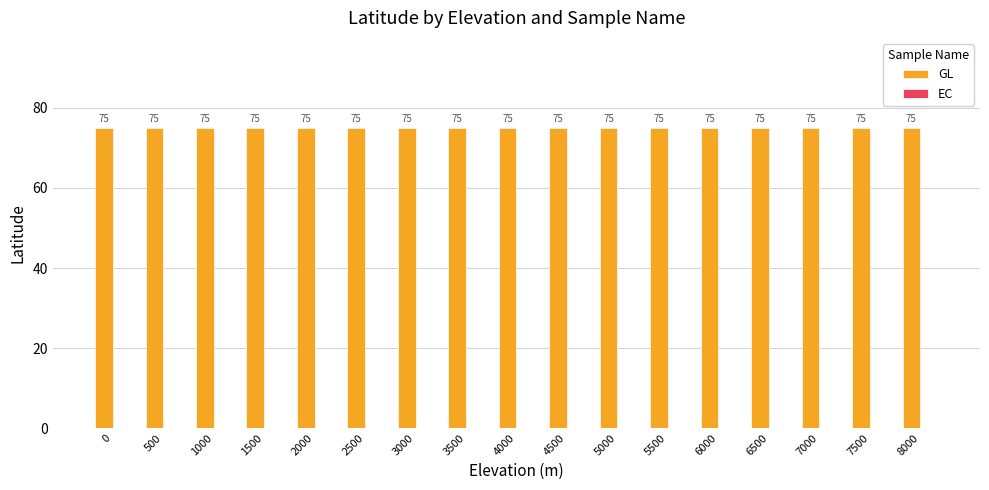

What is the total value across all series at 7500?

75